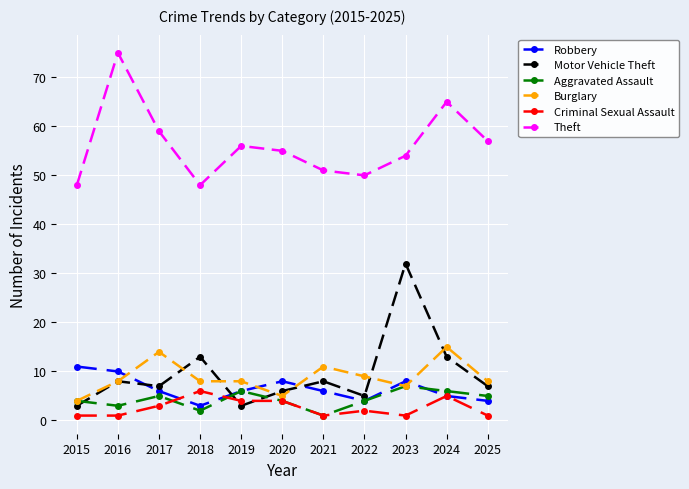

The value of Burglary at 2019 is 8. True or false?

True